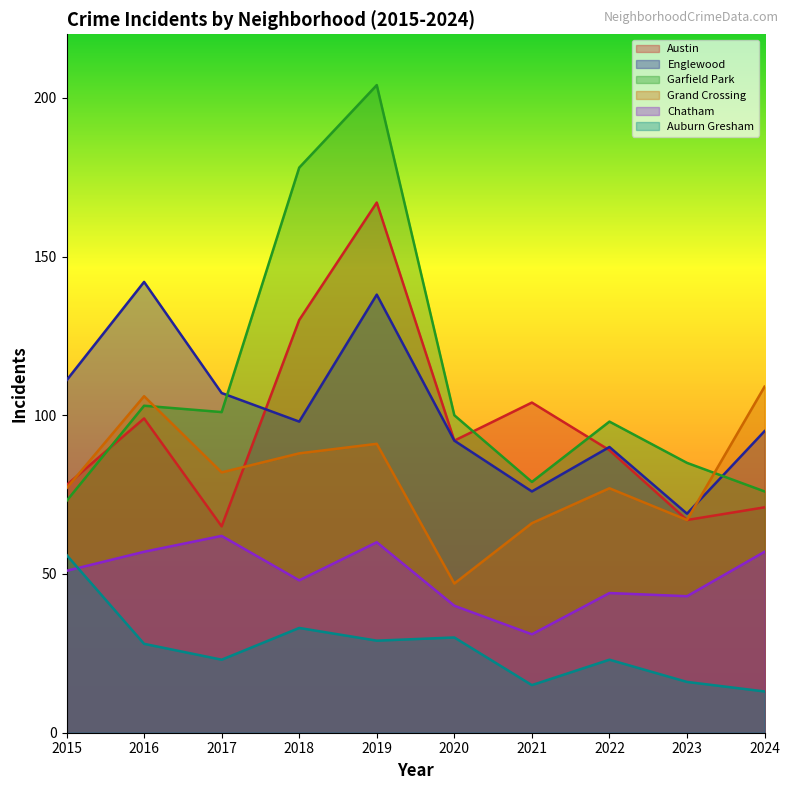

Reading left to right, list all the values displayed in this chart.

Austin: 78	99	65	130	167	92	104	89	67	71
Englewood: 111	142	107	98	138	92	76	90	69	95
Garfield Park: 73	103	101	178	204	100	79	98	85	76
Grand Crossing: 77	106	82	88	91	47	66	77	67	109
Chatham: 51	57	62	48	60	40	31	44	43	57
Auburn Gresham: 56	28	23	33	29	30	15	23	16	13